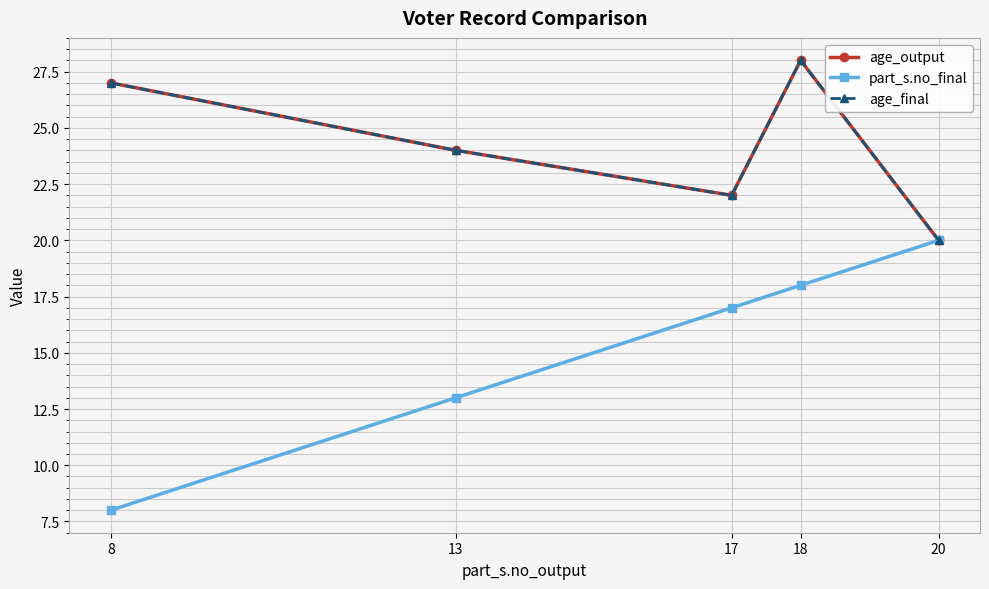

Is this an area chart (filled region under the line)?

No